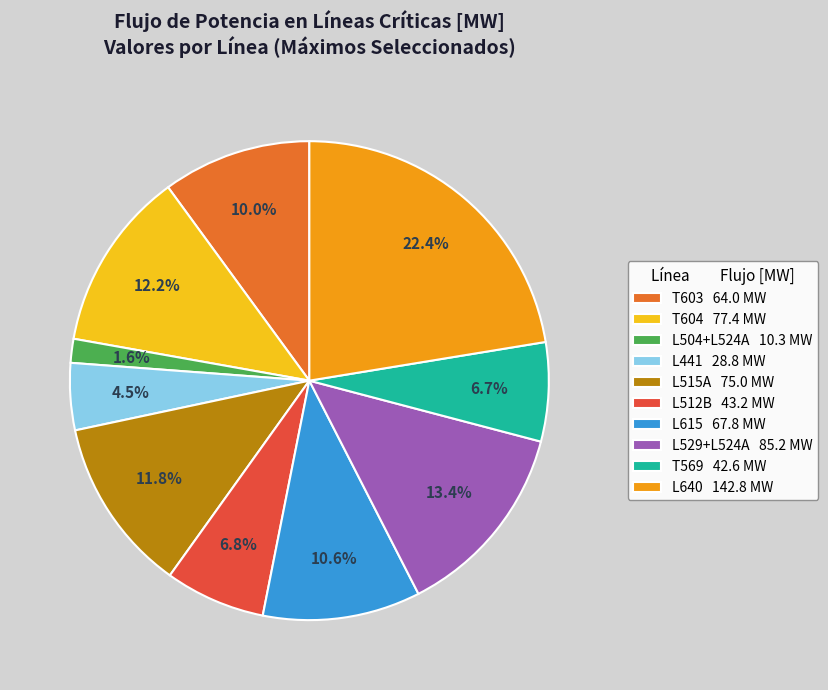

Which category has the biggest portion of the pie?

L640